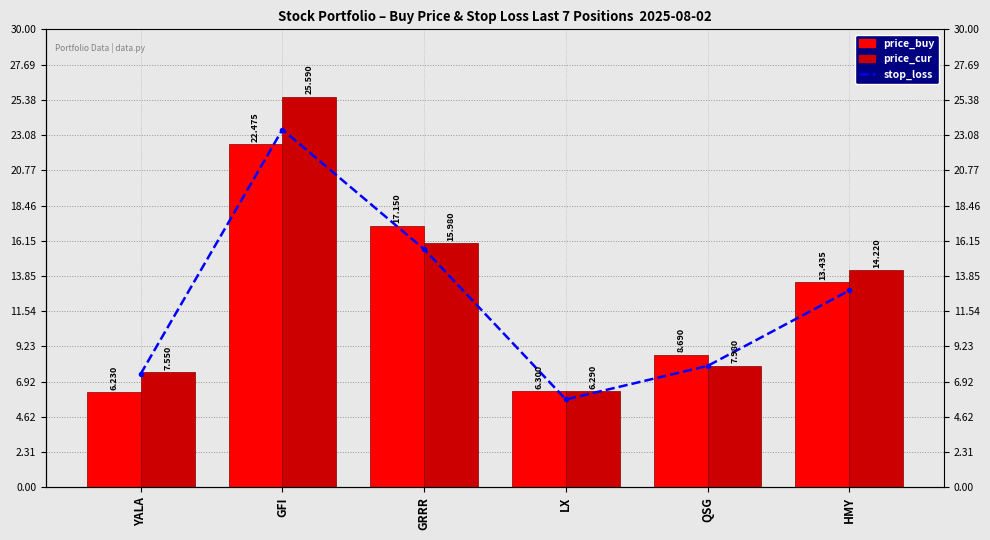

Where does the stop_loss series first go above 12?

GFI